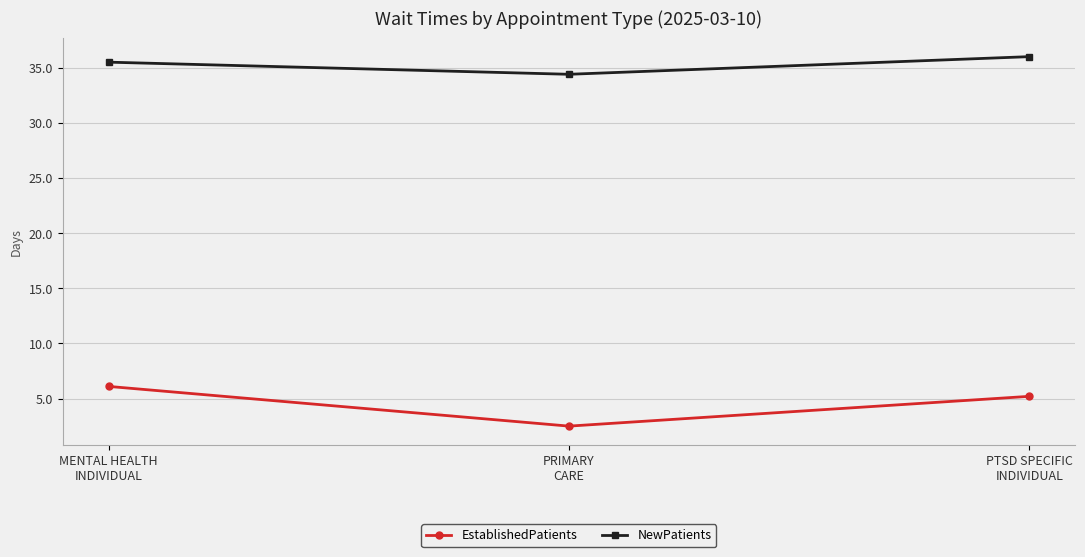

How many NewPatients values are between 34 and 36?

3